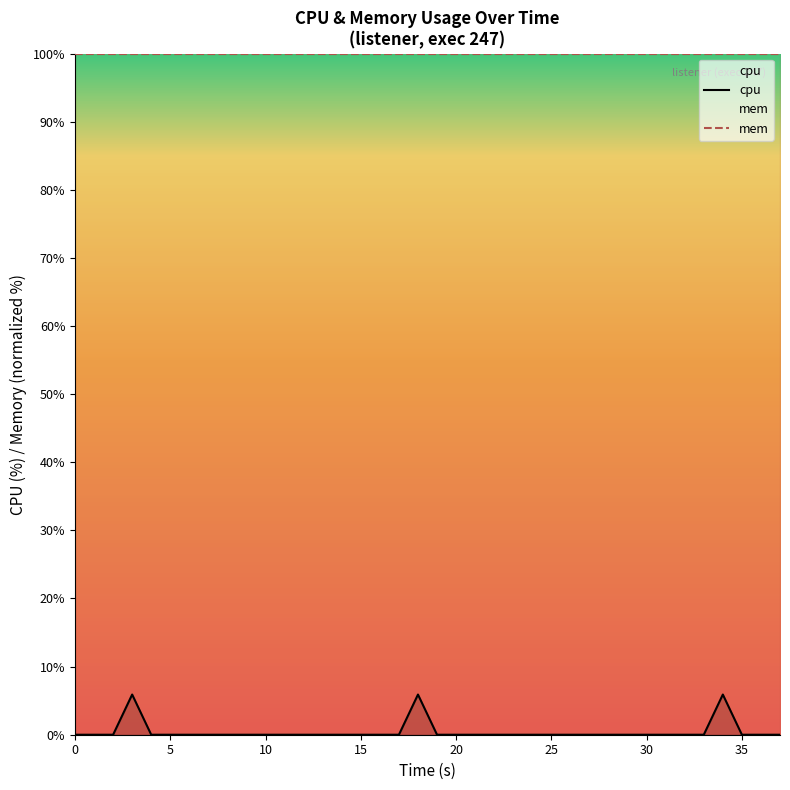

What is the average value?

0.4